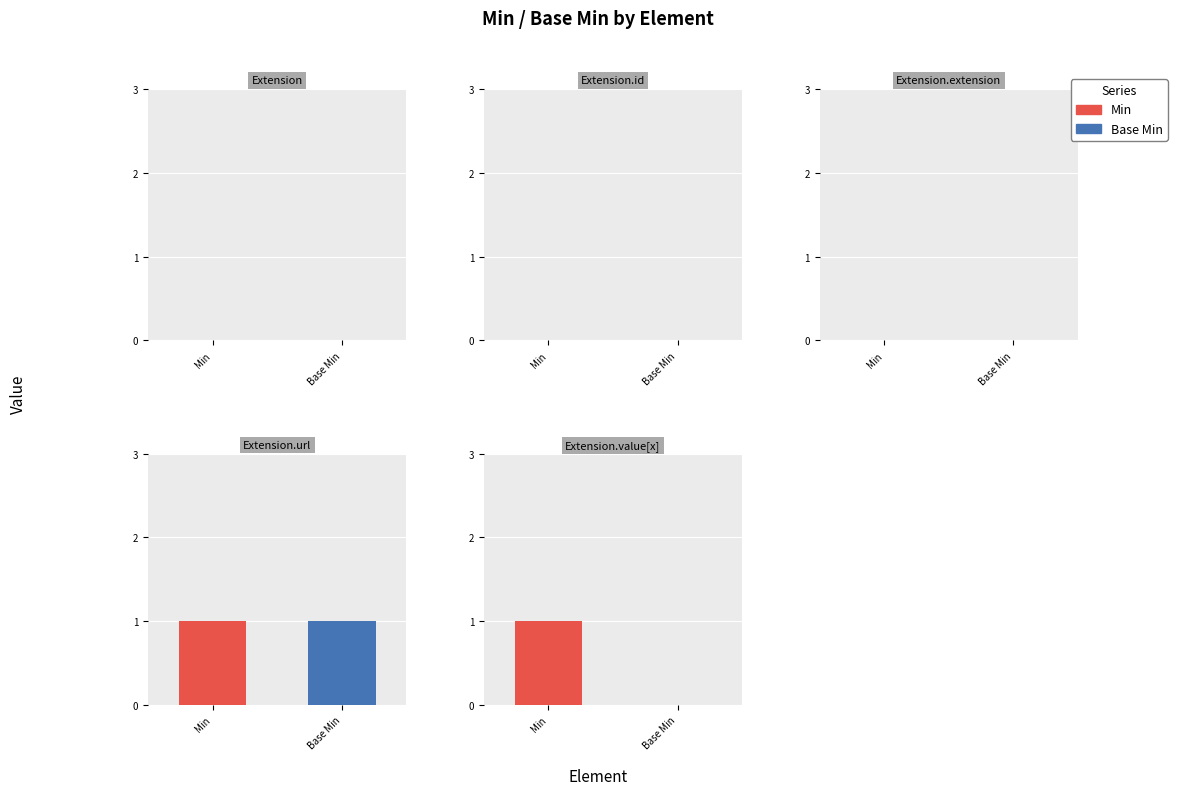

List the labels in order of Base Min value, smallest first.

Extension, Extension.id, Extension.extension, Extension.value[x], Extension.url